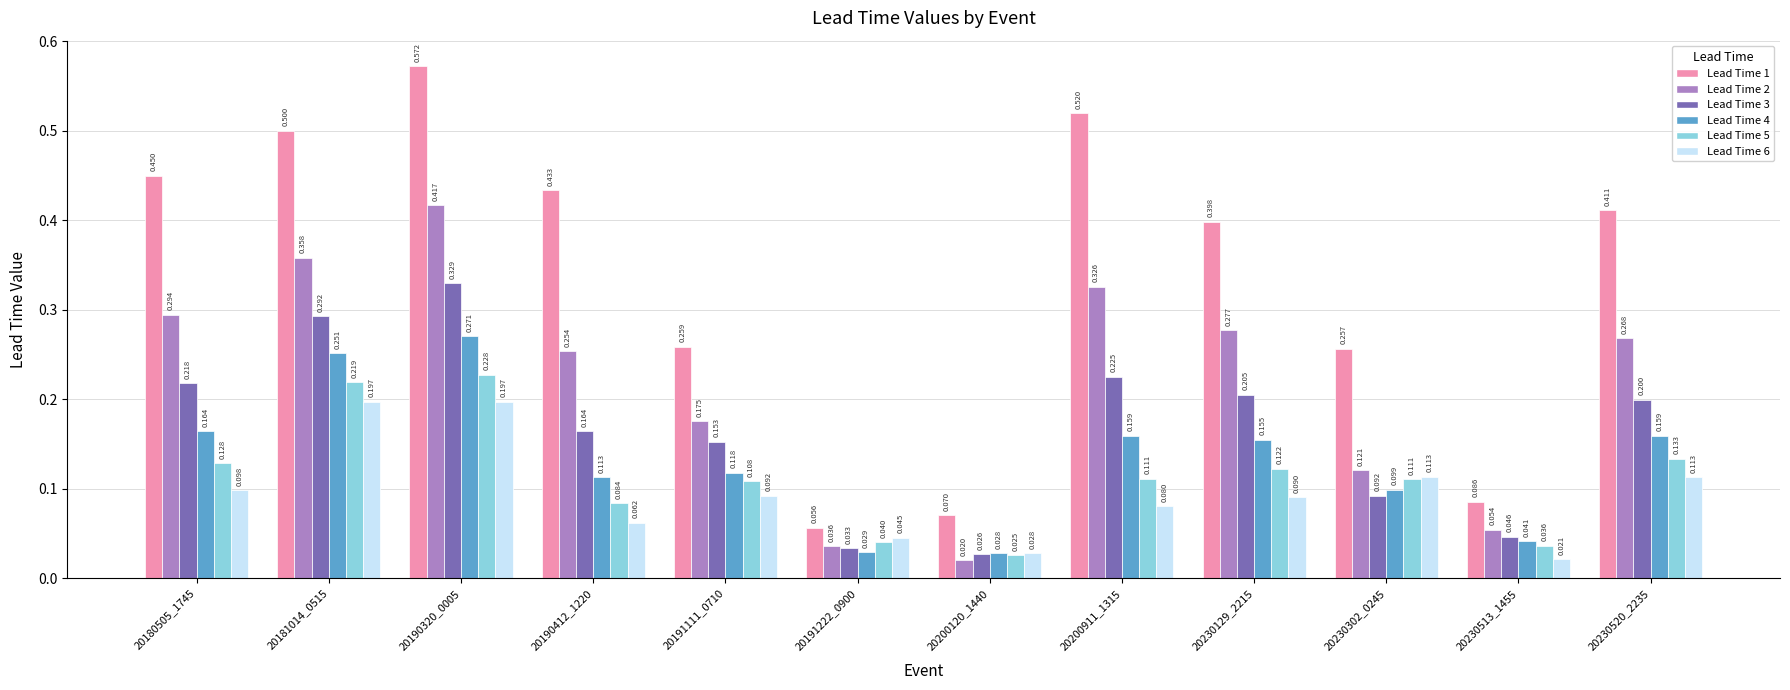

Count the Lead Time 4 values in the range 0 to 1.

12